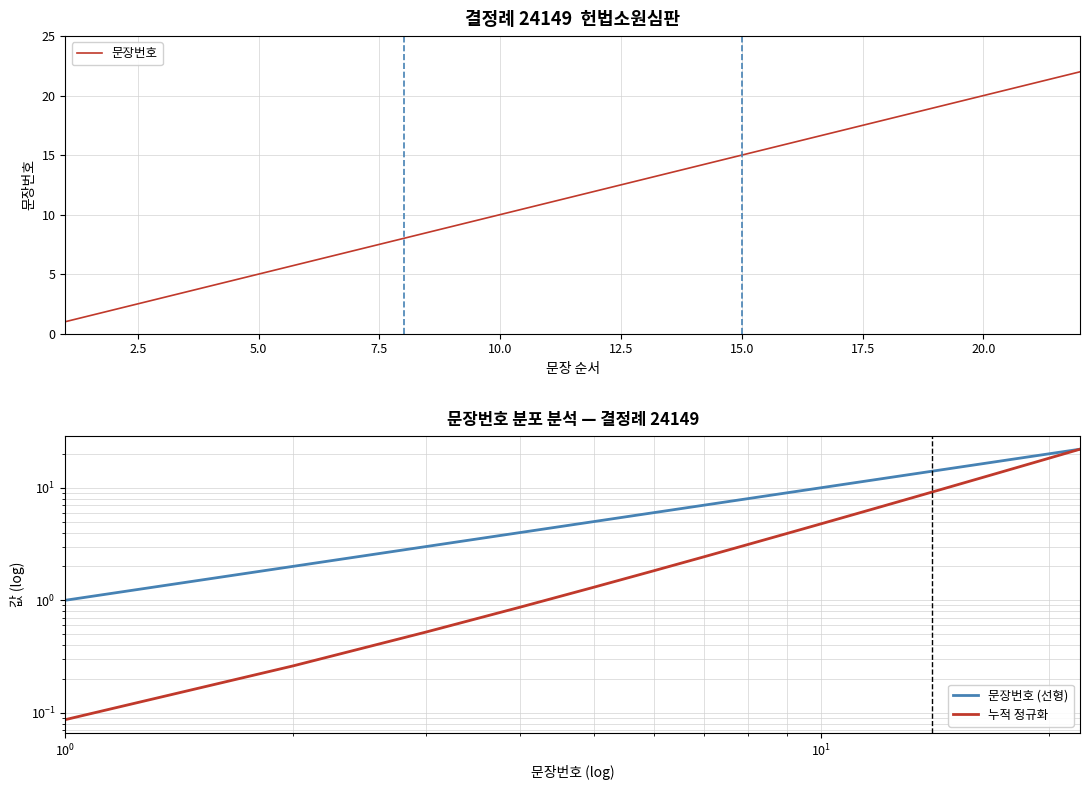

True or false: 문장번호 (선형) and 누적 정규화 intersect in this chart.

False